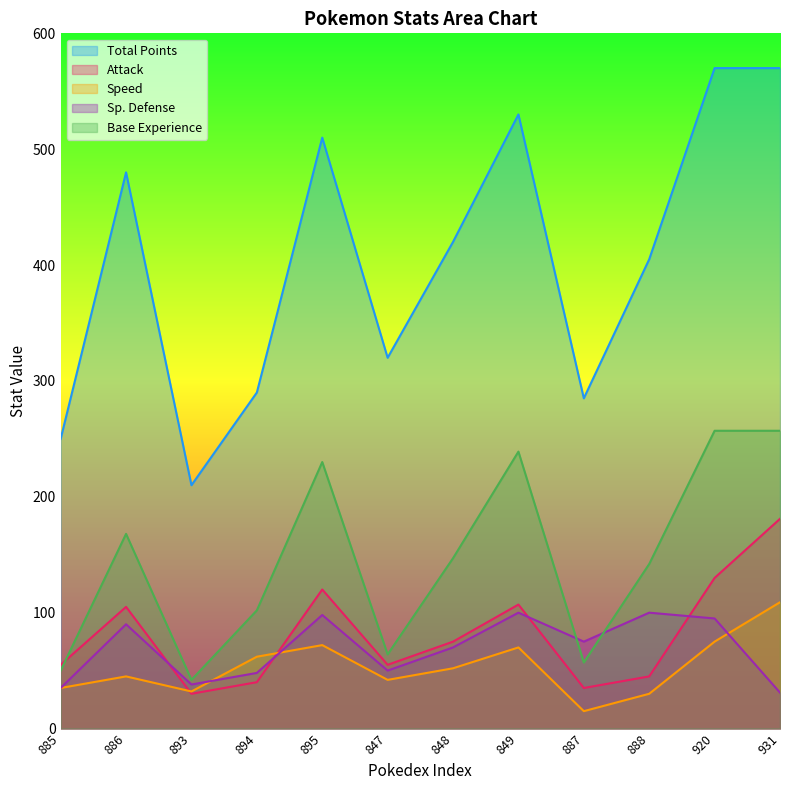

Count the number of categories in the chart.

12